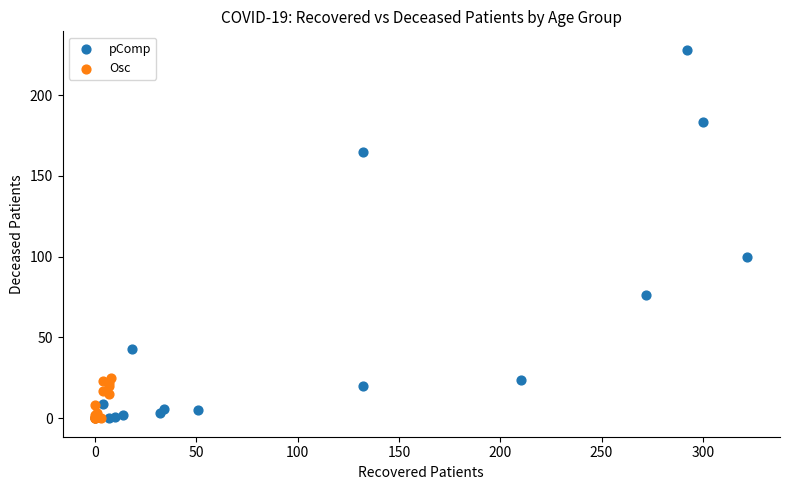

Which series reaches the maximum Y coordinate?

pComp